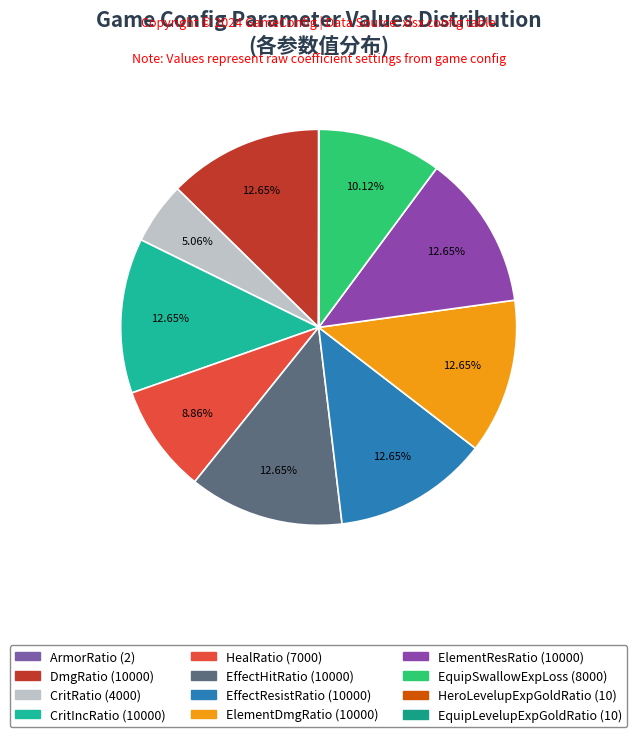

What is the ratio of the value at EffectResistRatio to the value at ElementDmgRatio?

1.0